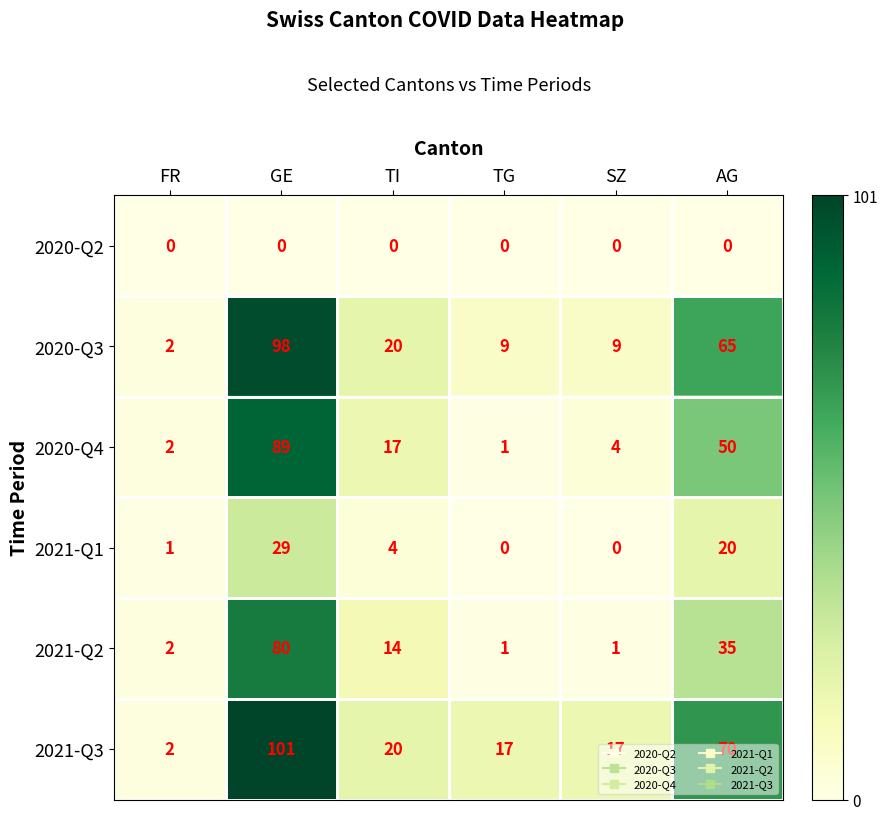

What is the difference between the second highest and minimum values in the 2020-Q4 series?

49